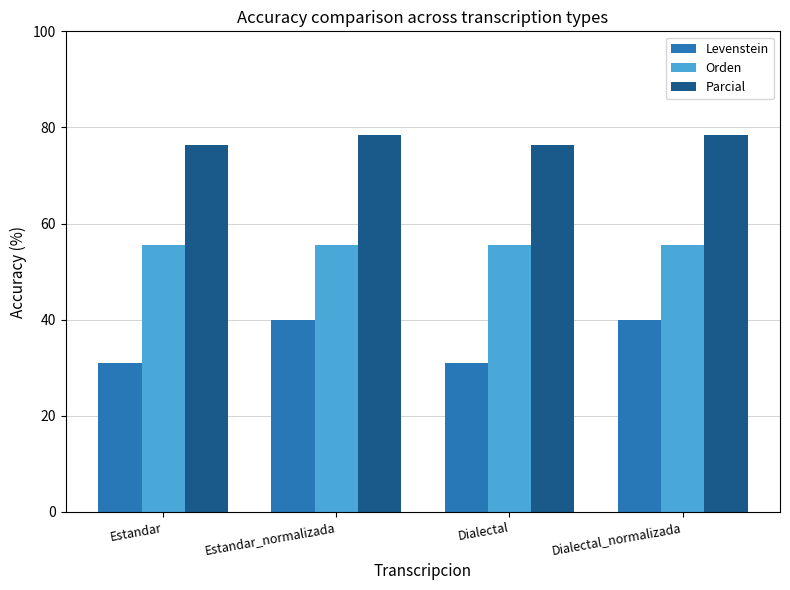

List the series in order of their overall mean, lowest first.

Levenstein, Orden, Parcial